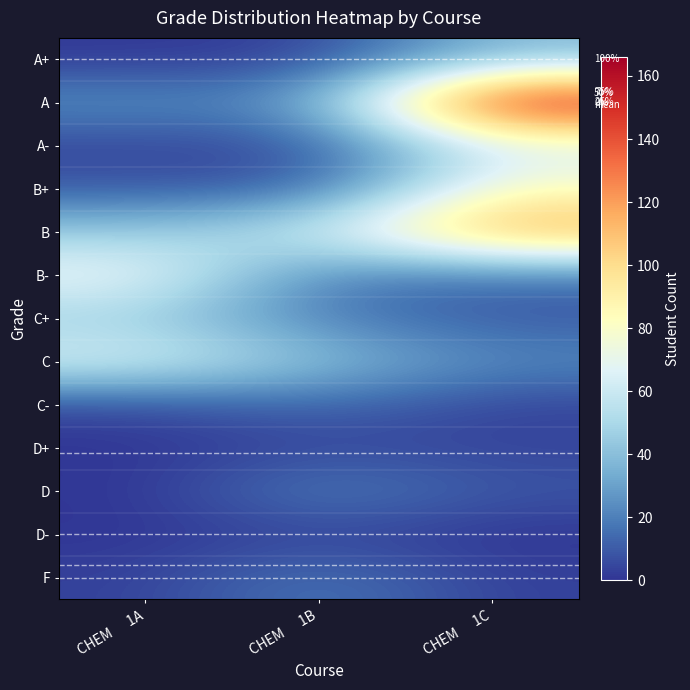

The value of D- at CHEM 1C is 0. True or false?

True